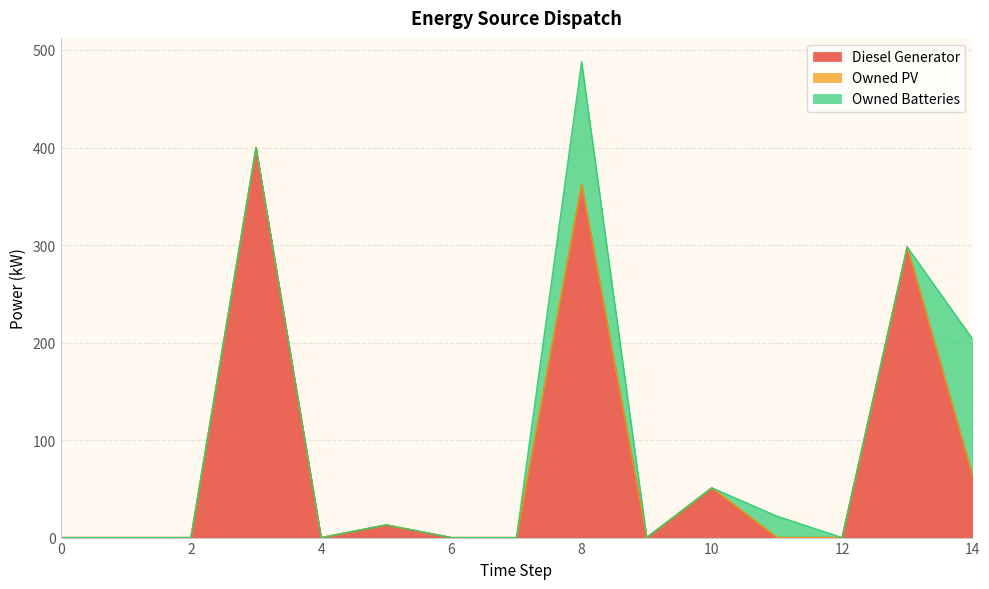

Does the chart have visible grid lines?

Yes